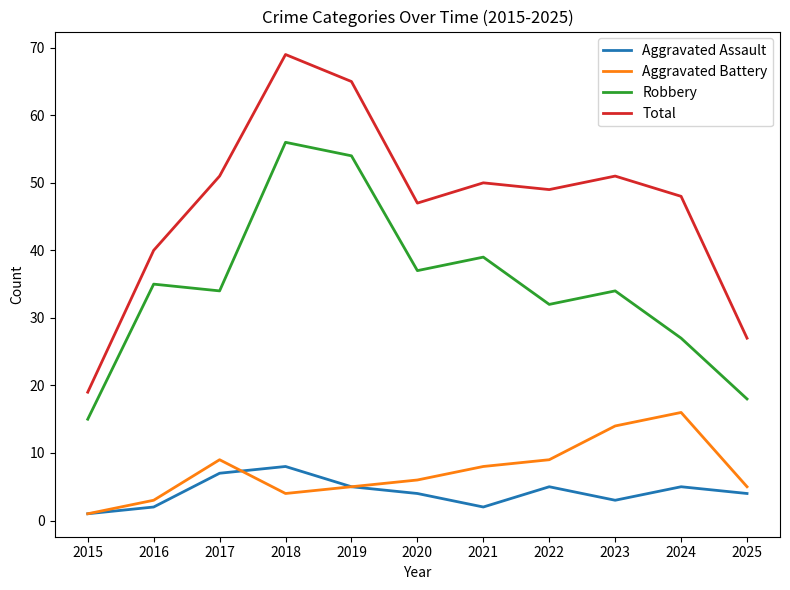

How many interior local valleys does the Aggravated Battery series have?

1